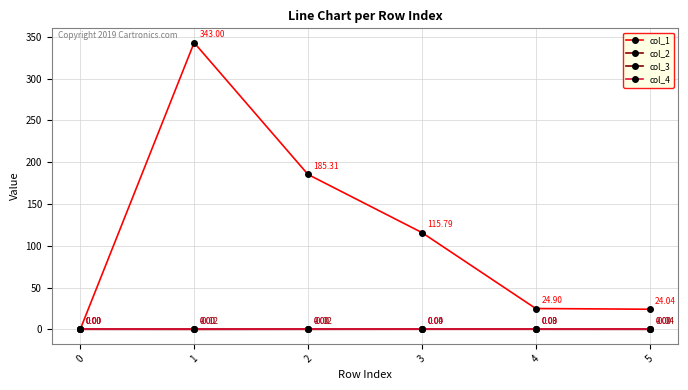

Reading left to right, list all the values displayed in this chart.

col_1: 0.0	343.0	185.3	115.8	24.9	24.0
col_2: 0.0	-0.1	-0.0	0.0	0.0	-0.0
col_3: 0.0	0.0	0.0	0.0	0.0	0.0
col_4: 0.0	0.0	0.0	0.0	0.0	0.0